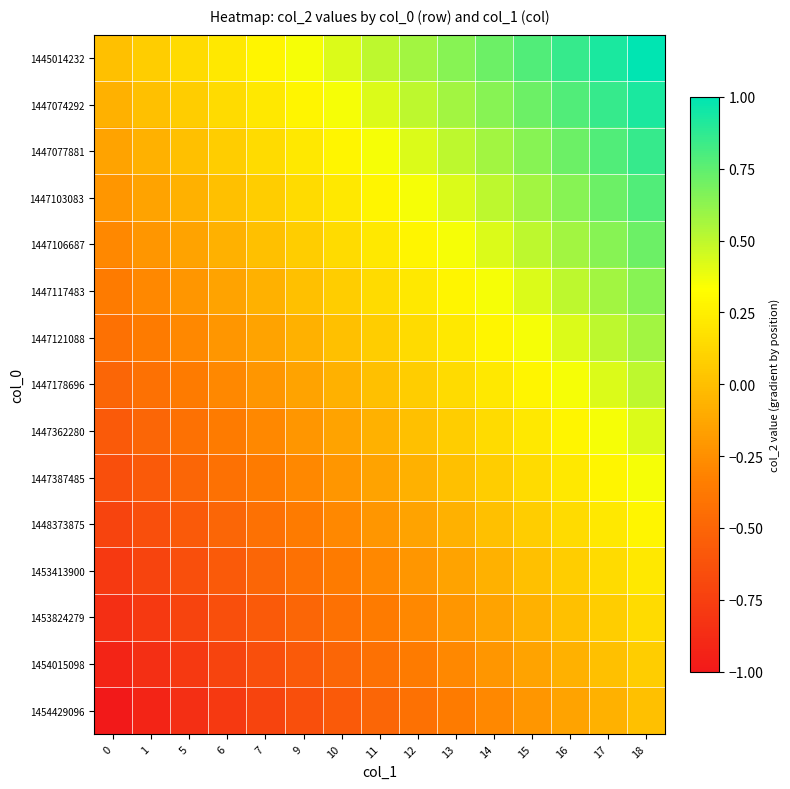

Reading right to left, what are all the values shown in this chart?

1445014232: 18=1.0	17=0.9	16=0.9	15=0.8	14=0.7	13=0.6	12=0.6	11=0.5	10=0.4	9=0.4	7=0.3	6=0.2	5=0.1	1=0.1	0=0.0
1447074292: 18=0.9	17=0.9	16=0.8	15=0.7	14=0.6	13=0.6	12=0.5	11=0.4	10=0.4	9=0.3	7=0.2	6=0.1	5=0.1	1=0.0	0=-0.1
1447077881: 18=0.9	17=0.8	16=0.7	15=0.6	14=0.6	13=0.5	12=0.4	11=0.4	10=0.3	9=0.2	7=0.1	6=0.1	5=0.0	1=-0.1	0=-0.1
1447103083: 18=0.8	17=0.7	16=0.6	15=0.6	14=0.5	13=0.4	12=0.4	11=0.3	10=0.2	9=0.1	7=0.1	6=0.0	5=-0.1	1=-0.1	0=-0.2
1447106687: 18=0.7	17=0.6	16=0.6	15=0.5	14=0.4	13=0.4	12=0.3	11=0.2	10=0.1	9=0.1	7=0.0	6=-0.1	5=-0.1	1=-0.2	0=-0.3
1447117483: 18=0.6	17=0.6	16=0.5	15=0.4	14=0.4	13=0.3	12=0.2	11=0.1	10=0.1	9=0.0	7=-0.1	6=-0.1	5=-0.2	1=-0.3	0=-0.4
1447121088: 18=0.6	17=0.5	16=0.4	15=0.4	14=0.3	13=0.2	12=0.1	11=0.1	10=0.0	9=-0.1	7=-0.1	6=-0.2	5=-0.3	1=-0.4	0=-0.4
1447178696: 18=0.5	17=0.4	16=0.4	15=0.3	14=0.2	13=0.1	12=0.1	11=0.0	10=-0.1	9=-0.1	7=-0.2	6=-0.3	5=-0.4	1=-0.4	0=-0.5
1447362280: 18=0.4	17=0.4	16=0.3	15=0.2	14=0.1	13=0.1	12=0.0	11=-0.1	10=-0.1	9=-0.2	7=-0.3	6=-0.4	5=-0.4	1=-0.5	0=-0.6
1447387485: 18=0.4	17=0.3	16=0.2	15=0.1	14=0.1	13=0.0	12=-0.1	11=-0.1	10=-0.2	9=-0.3	7=-0.4	6=-0.4	5=-0.5	1=-0.6	0=-0.6
1448373875: 18=0.3	17=0.2	16=0.1	15=0.1	14=0.0	13=-0.1	12=-0.1	11=-0.2	10=-0.3	9=-0.4	7=-0.4	6=-0.5	5=-0.6	1=-0.6	0=-0.7
1453413900: 18=0.2	17=0.1	16=0.1	15=0.0	14=-0.1	13=-0.1	12=-0.2	11=-0.3	10=-0.4	9=-0.4	7=-0.5	6=-0.6	5=-0.6	1=-0.7	0=-0.8
1453824279: 18=0.1	17=0.1	16=0.0	15=-0.1	14=-0.1	13=-0.2	12=-0.3	11=-0.4	10=-0.4	9=-0.5	7=-0.6	6=-0.6	5=-0.7	1=-0.8	0=-0.9
1454015098: 18=0.1	17=0.0	16=-0.1	15=-0.1	14=-0.2	13=-0.3	12=-0.4	11=-0.4	10=-0.5	9=-0.6	7=-0.6	6=-0.7	5=-0.8	1=-0.9	0=-0.9
1454429096: 18=0.0	17=-0.1	16=-0.1	15=-0.2	14=-0.3	13=-0.4	12=-0.4	11=-0.5	10=-0.6	9=-0.6	7=-0.7	6=-0.8	5=-0.9	1=-0.9	0=-1.0